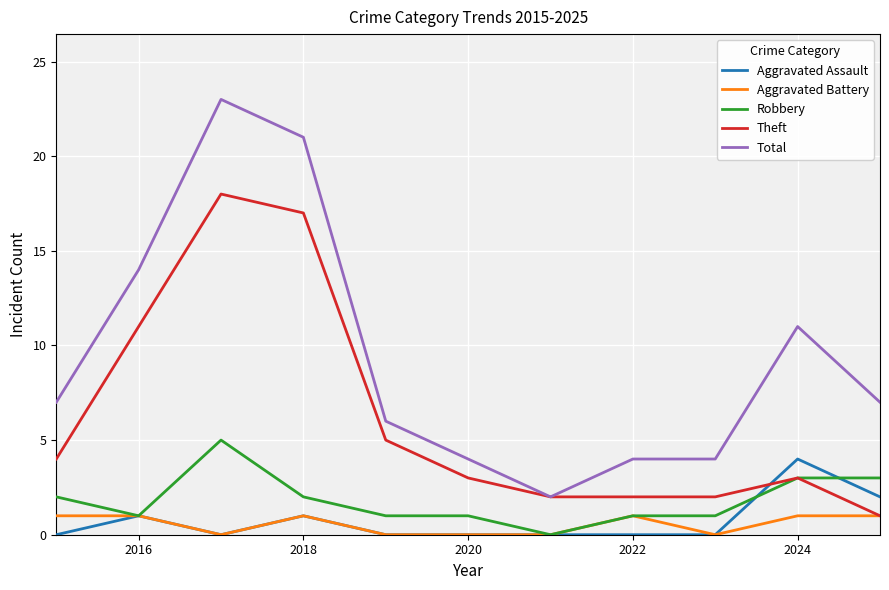

Which series has the largest total across all categories?

Total